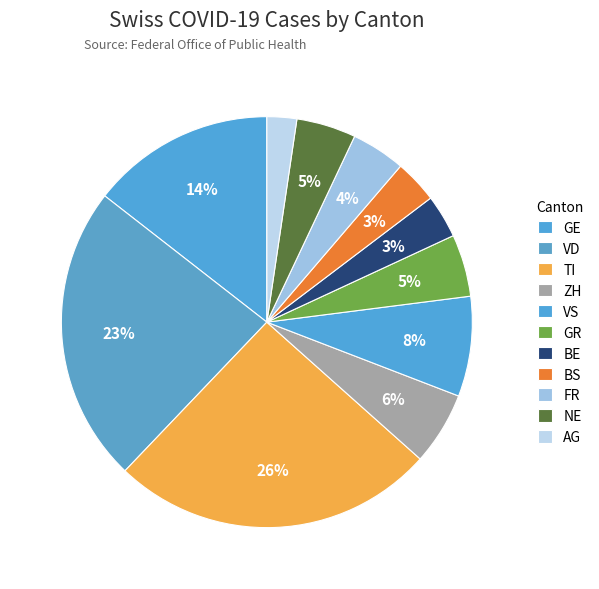

Count the number of slices in the pie.

11